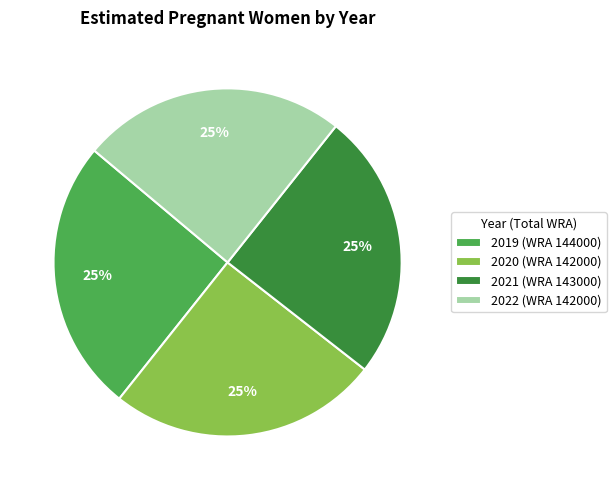

What percentage is the 2021 (WRA 143000) slice, to the nearest percent?

25%